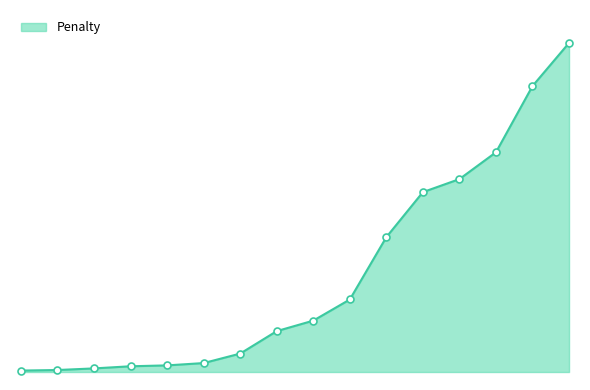

Does the chart have visible grid lines?

No